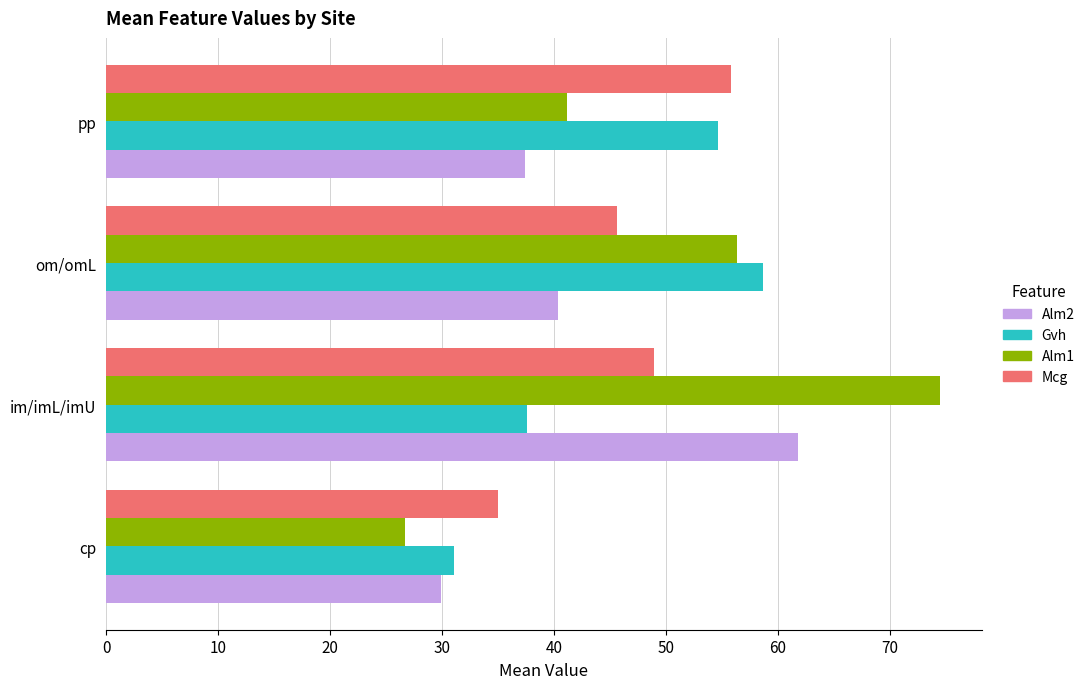

How many data points in Gvh are above 54?

2